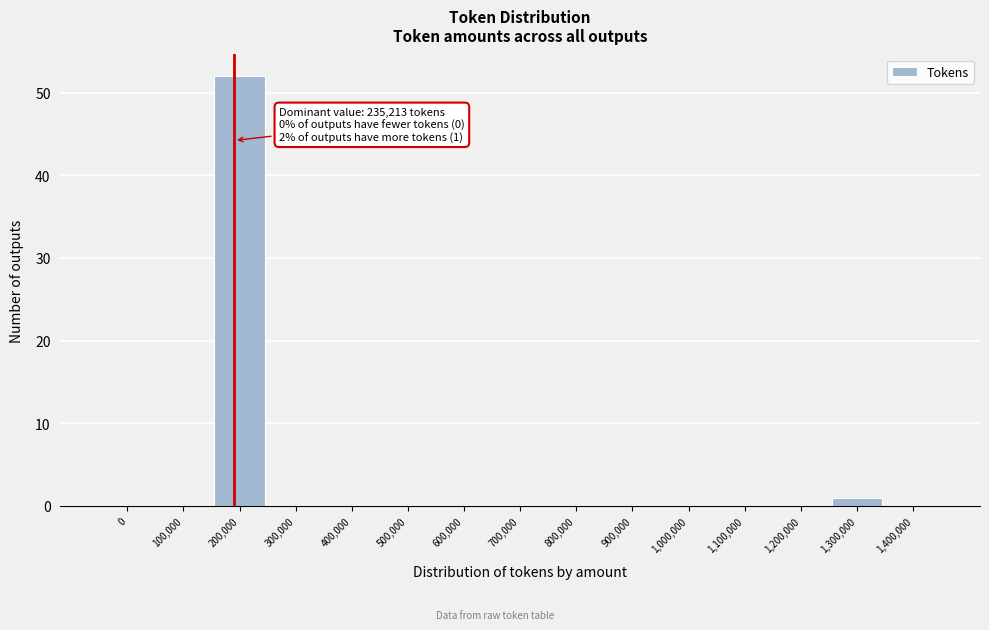

Reading left to right, extract all data points from this chart.

0=0	100,000=0	200,000=52	300,000=0	400,000=0	500,000=0	600,000=0	700,000=0	800,000=0	900,000=0	1,000,000=0	1,100,000=0	1,200,000=0	1,300,000=1	1,400,000=0